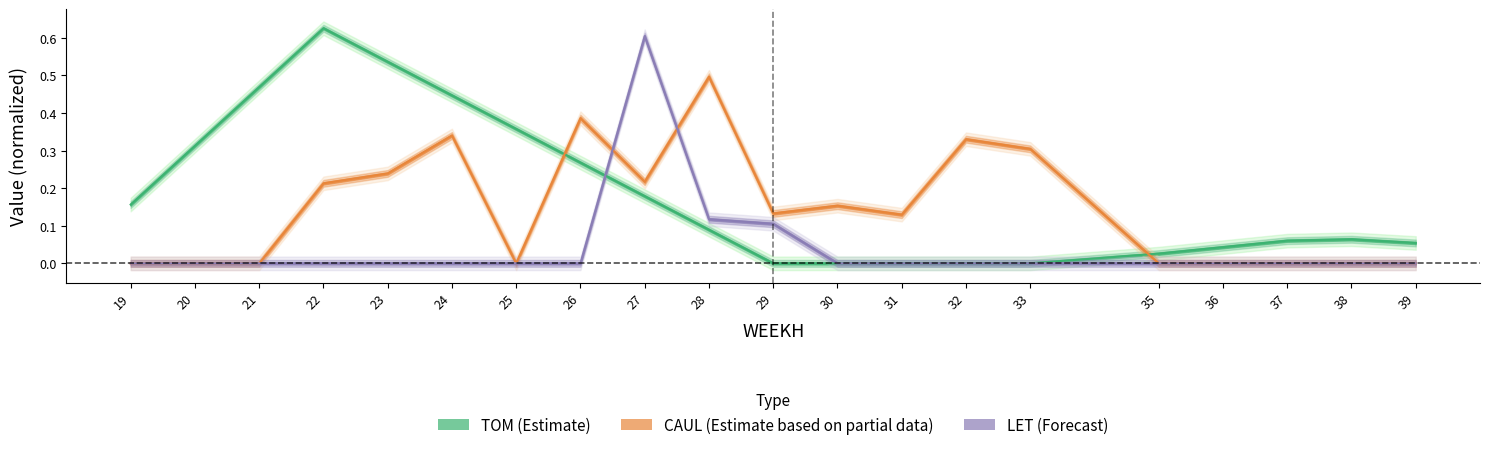

How many distinct data groups are displayed?

3